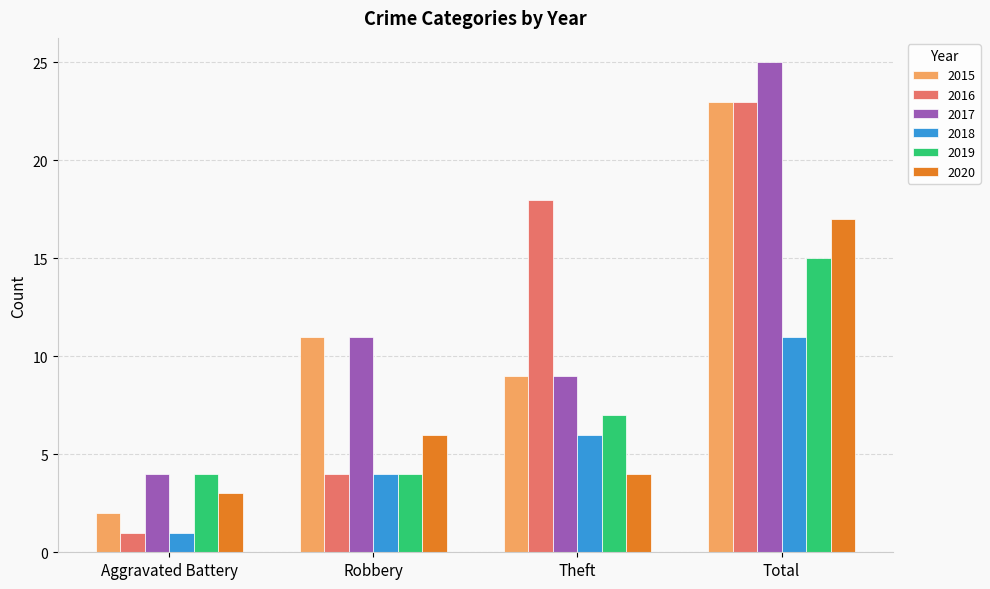

Which series changed the most between Robbery and Total?

2016